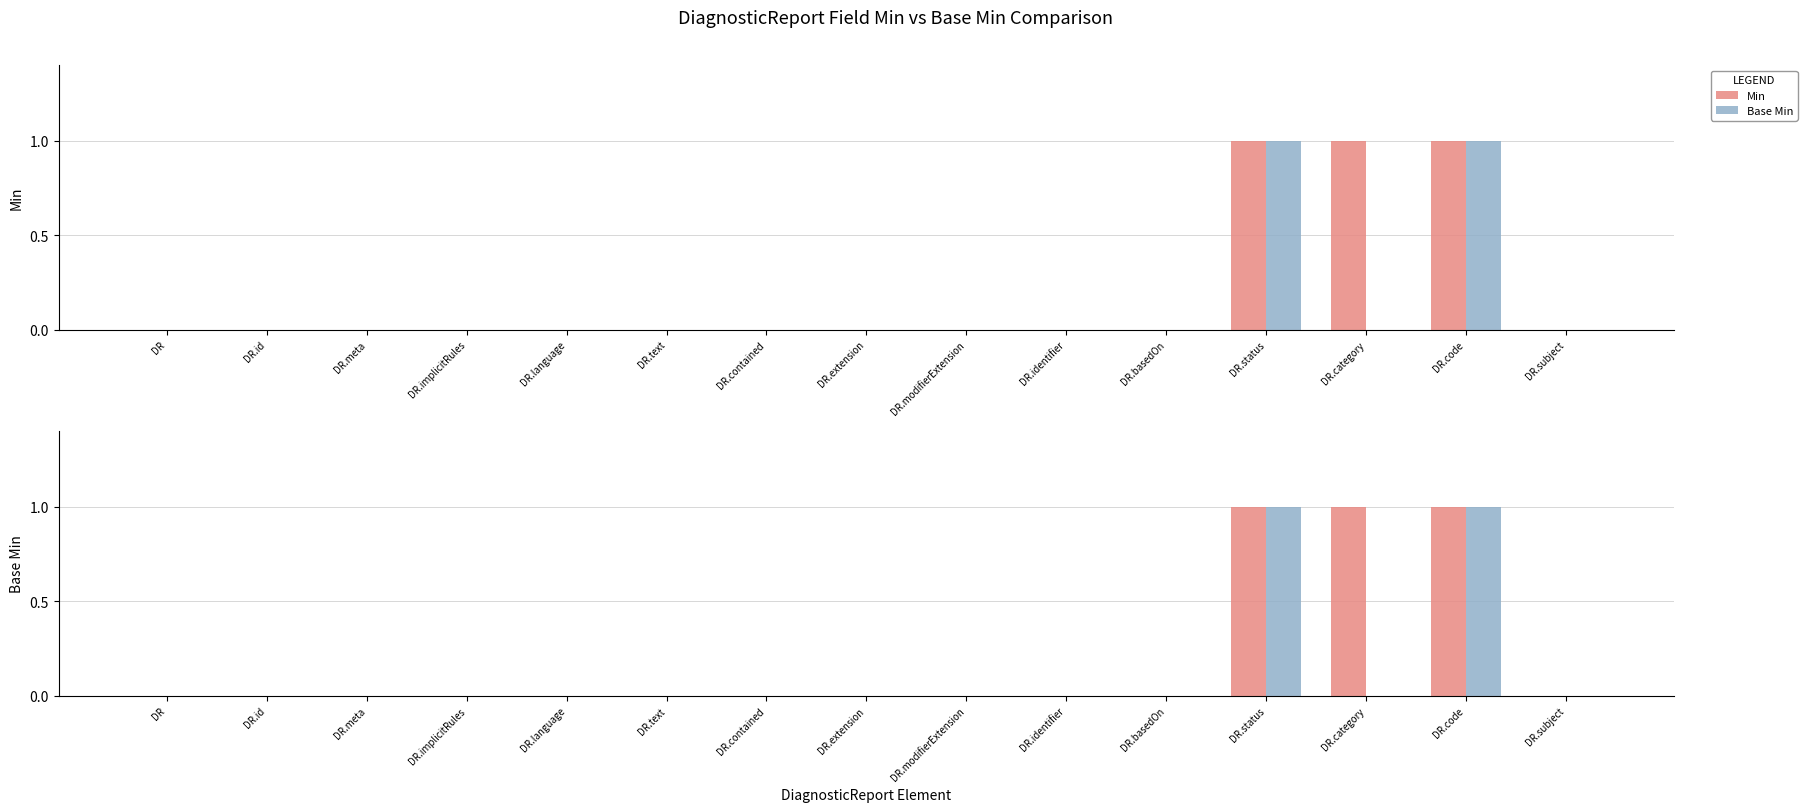

Does the chart contain any negative values?

No